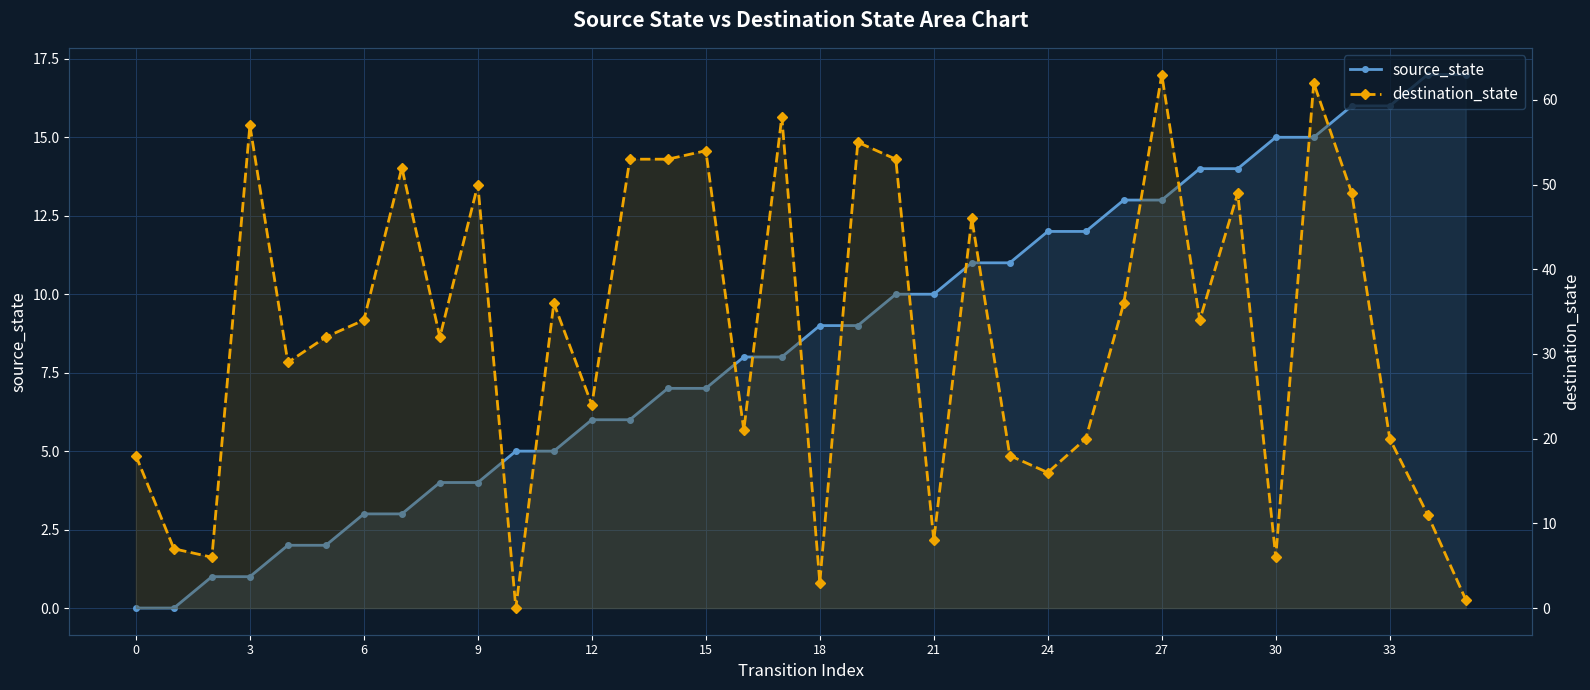

What is the value of the source_state point at the 28th from the left?

4